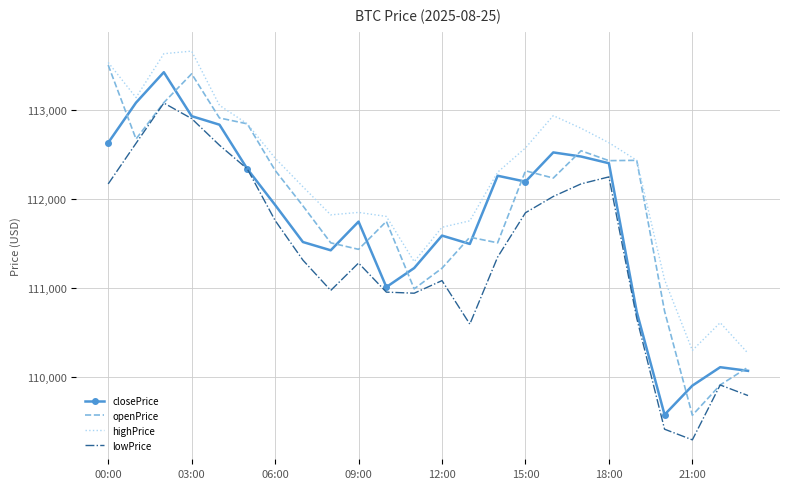

List the series in order of their overall mean, highest first.

highPrice, openPrice, closePrice, lowPrice